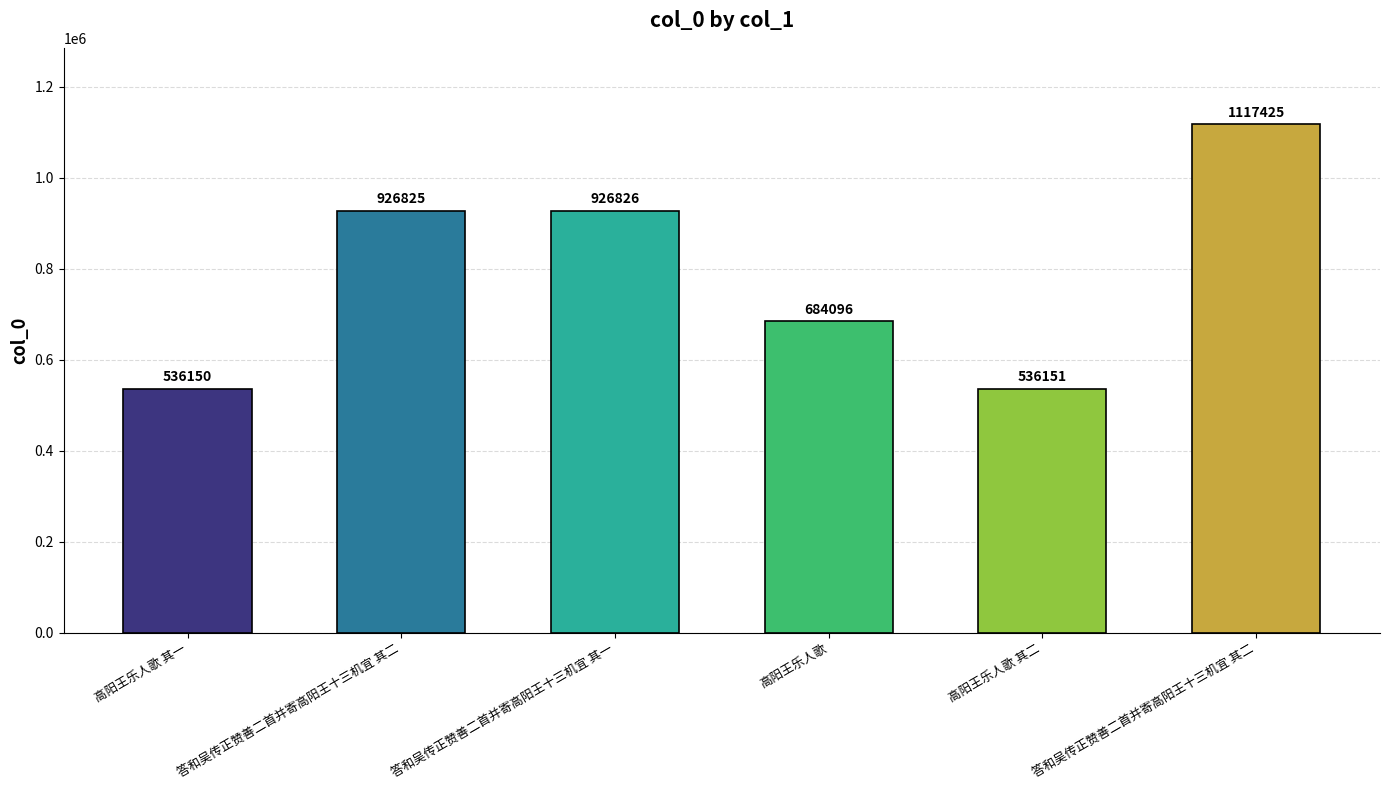

True or false: the data shows 684096 at 高阳王乐人歌.

True